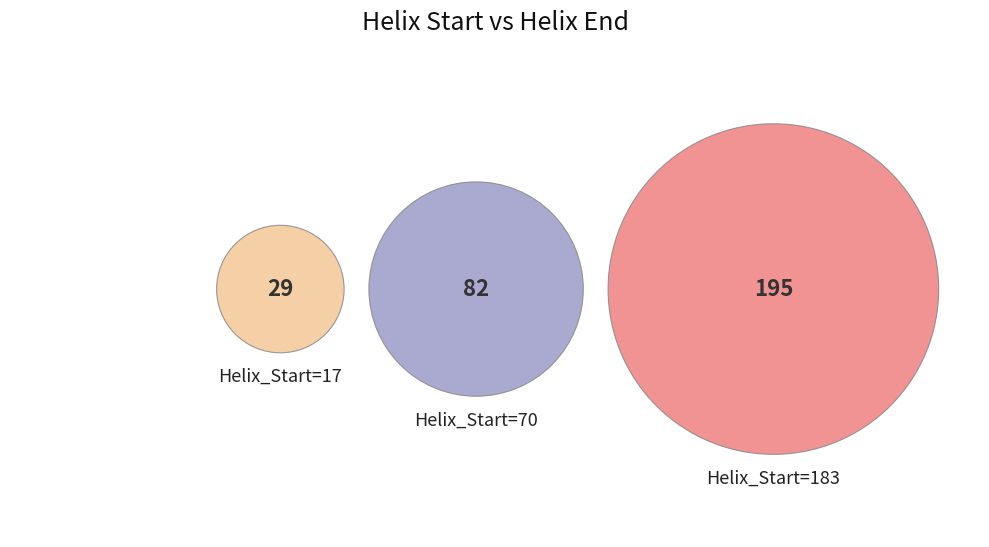

Rank the categories by value from lowest to highest.

17, 70, 183